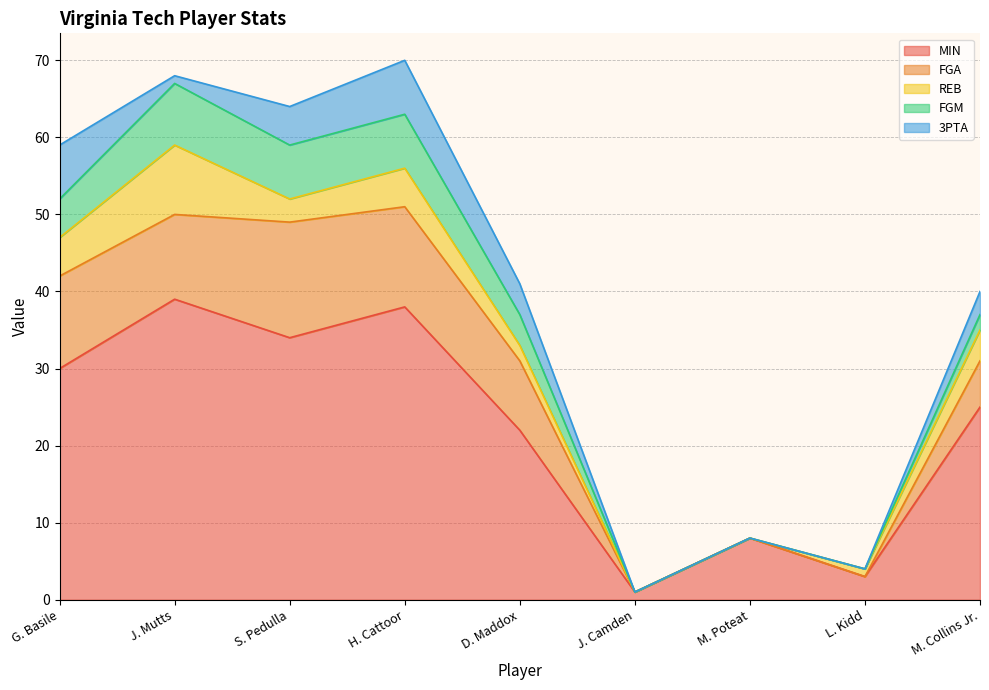

Reading left to right, list all the values displayed in this chart.

MIN: 30	39	34	38	22	1	8	3	25
FGA: 12	11	15	13	9	0	0	0	6
REB: 5	9	3	5	2	0	0	1	4
FGM: 5	8	7	7	4	0	0	0	2
3PTA: 7	1	5	7	4	0	0	0	3